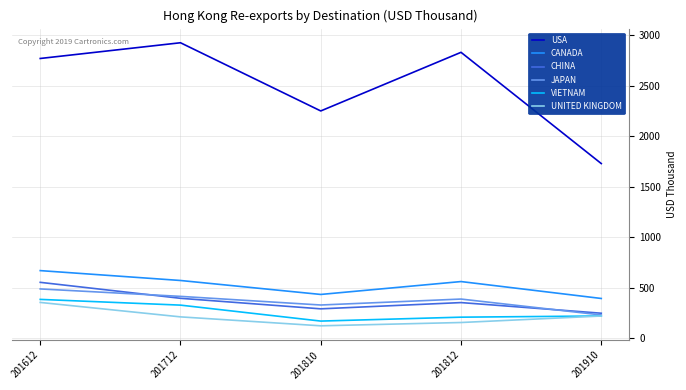

What is the maximum value shown in the chart?

2923.4